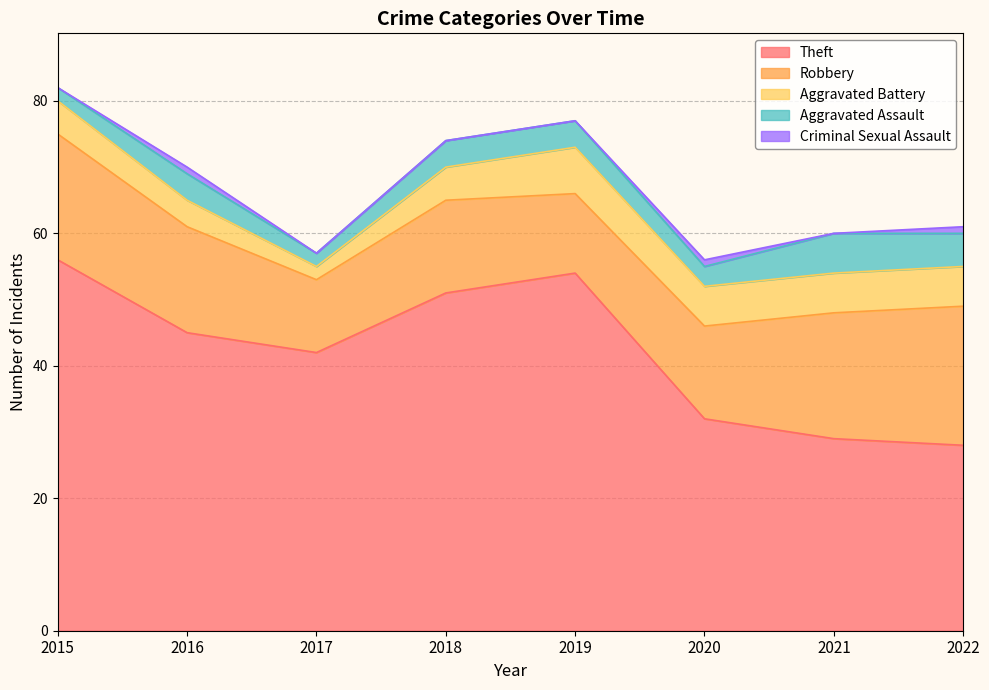

Reading right to left, what are all the values shown in this chart?

Theft: 28	29	32	54	51	42	45	56
Robbery: 21	19	14	12	14	11	16	19
Aggravated Battery: 6	6	6	7	5	2	4	5
Aggravated Assault: 5	6	3	4	4	2	4	2
Criminal Sexual Assault: 1	0	1	0	0	0	1	0